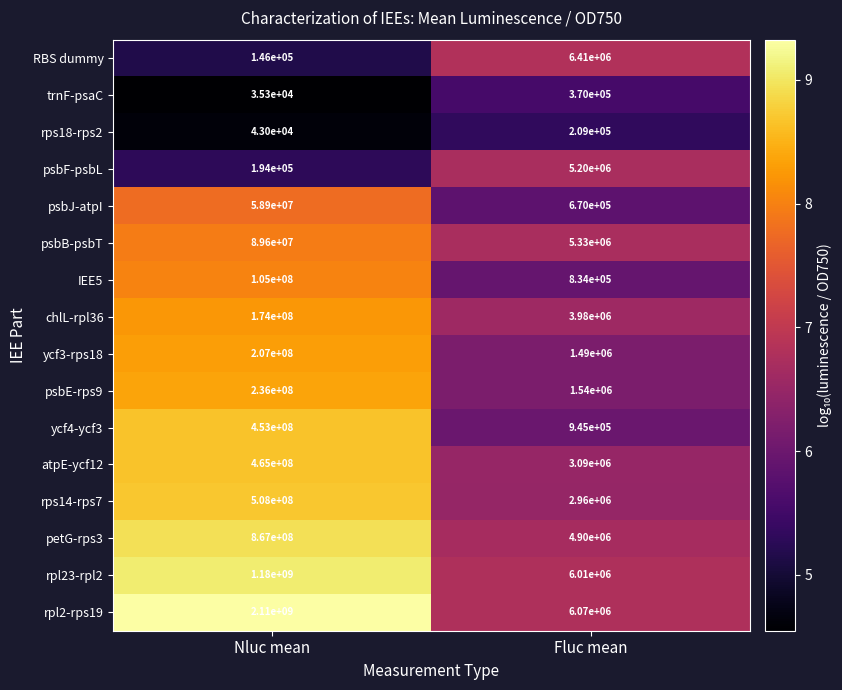

What is the smallest value displayed?

35300